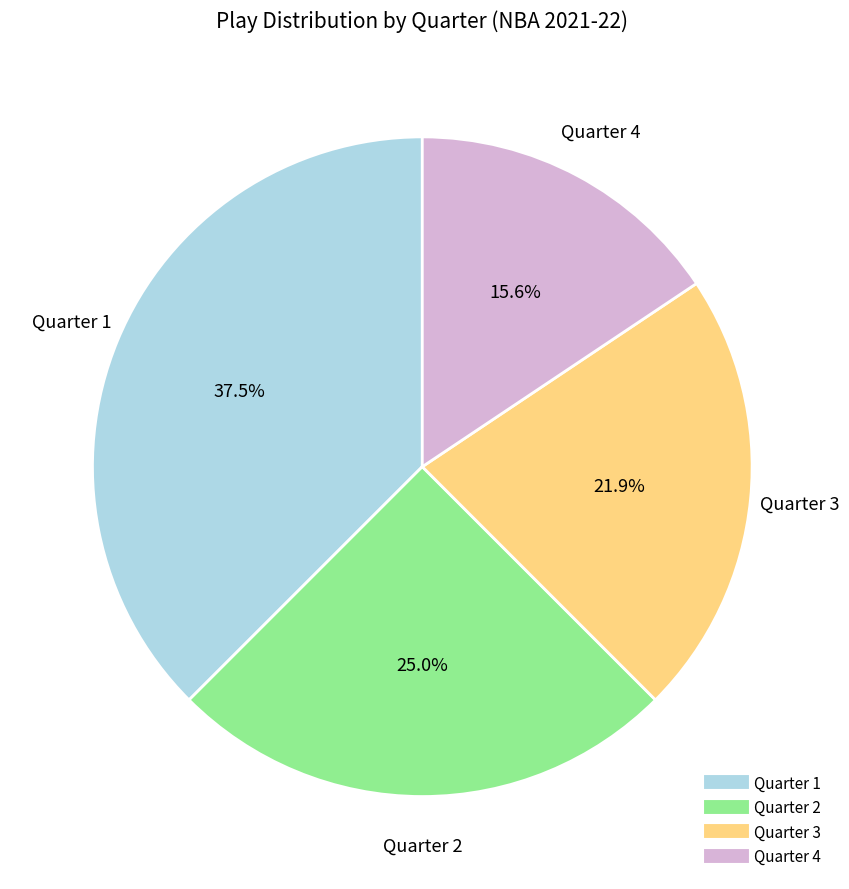

What percentage is the Quarter 2 slice, to the nearest percent?

25%